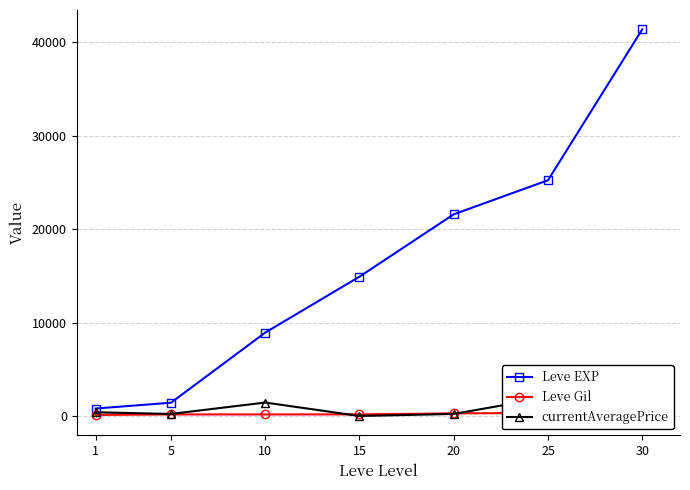

What are all the series names shown in the legend?

Leve EXP, Leve Gil, currentAveragePrice